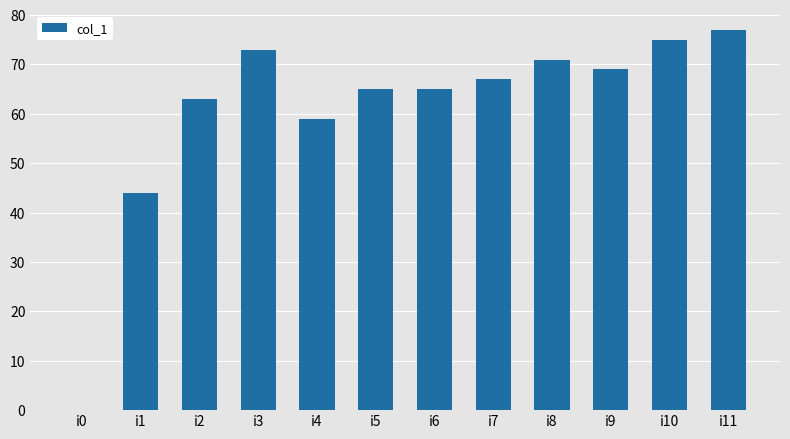

What is the change in value from i3 to i11?

+4